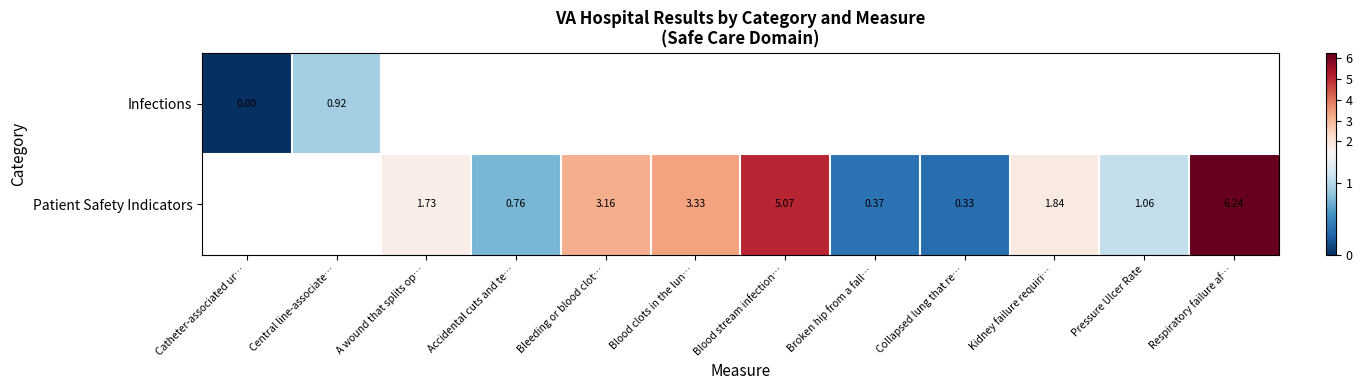

True or false: Patient Safety Indicators has a value of 0.1 at Broken hip from a fall….

False